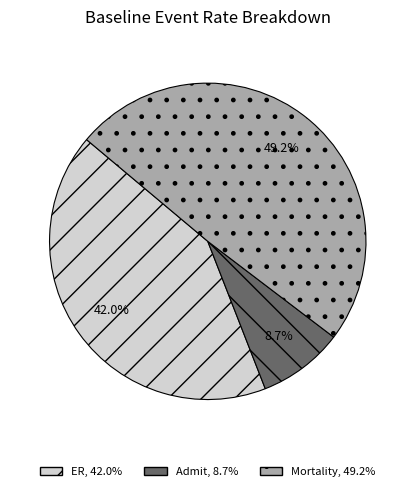

Count the number of slices in the pie.

3